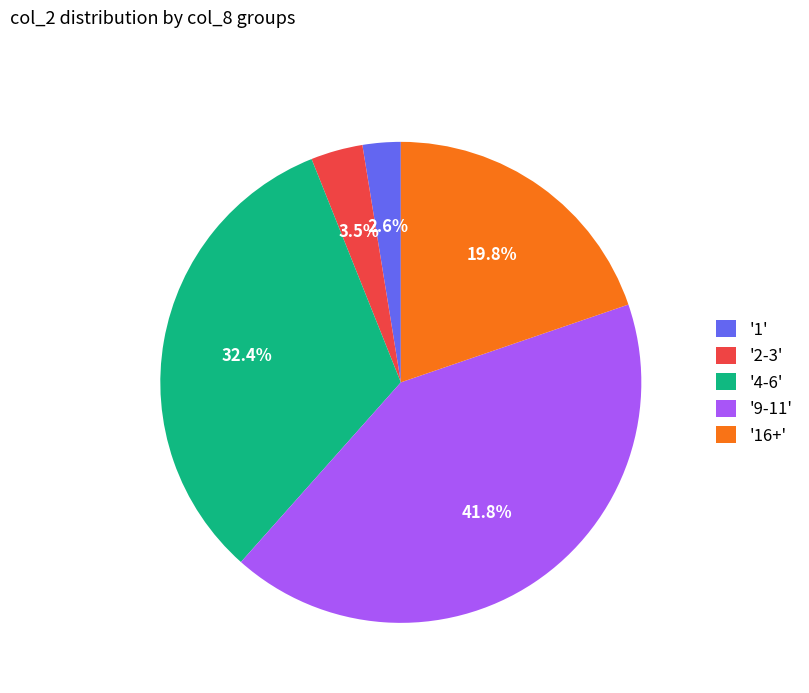

Is there any slice that represents more than half of the pie?

No